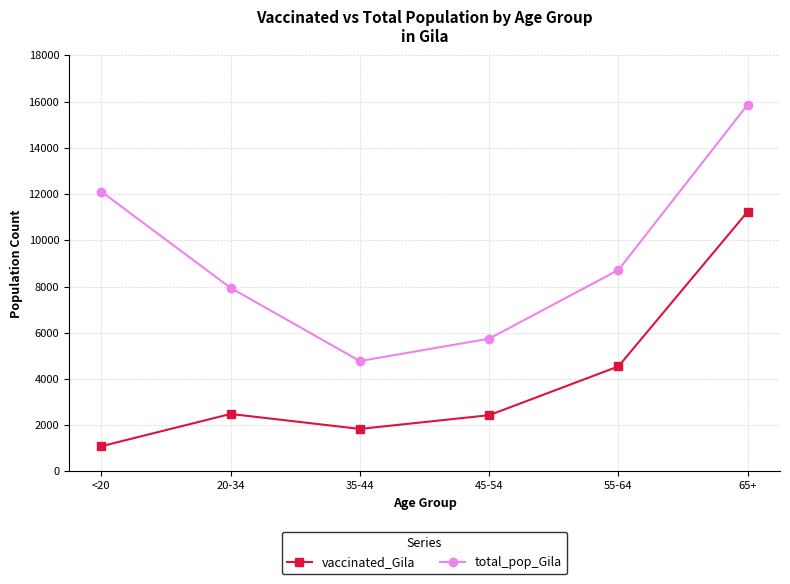

Which series has the largest total across all categories?

total_pop_Gila